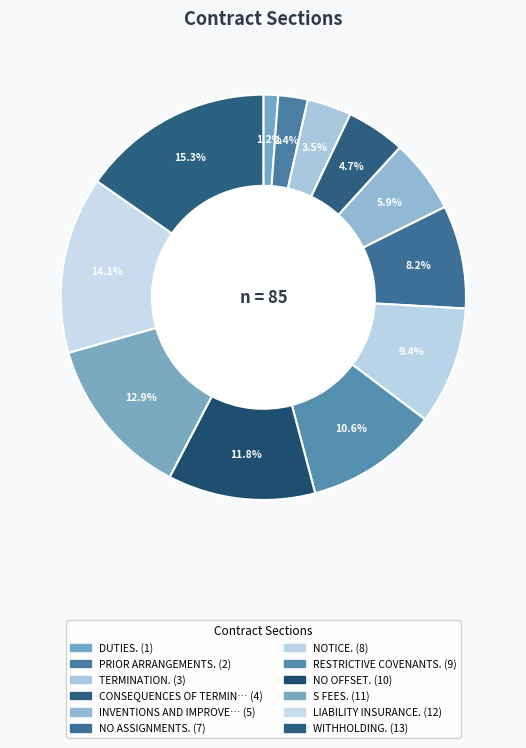

How many segments does this pie chart have?

12